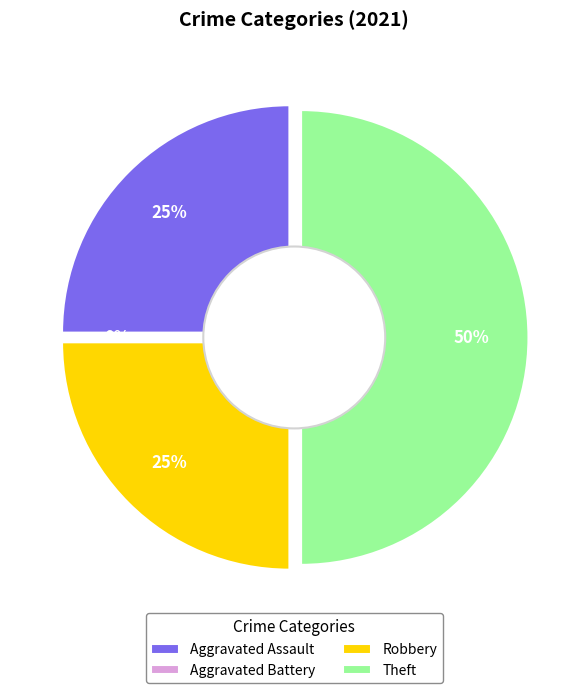

The Robbery slice represents 25% of the pie. True or false?

True